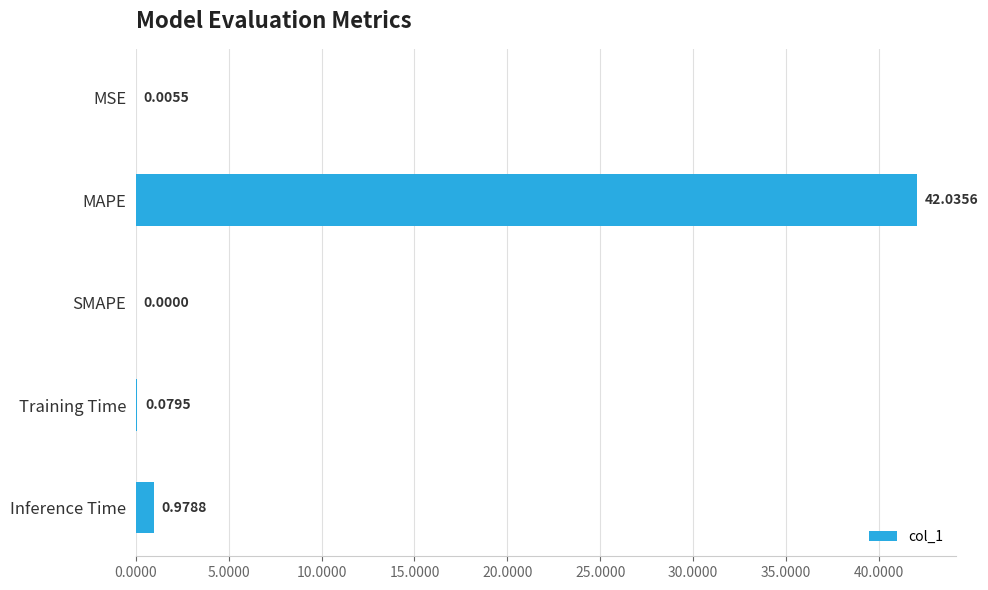

Which label corresponds to the largest value in the chart?

MAPE